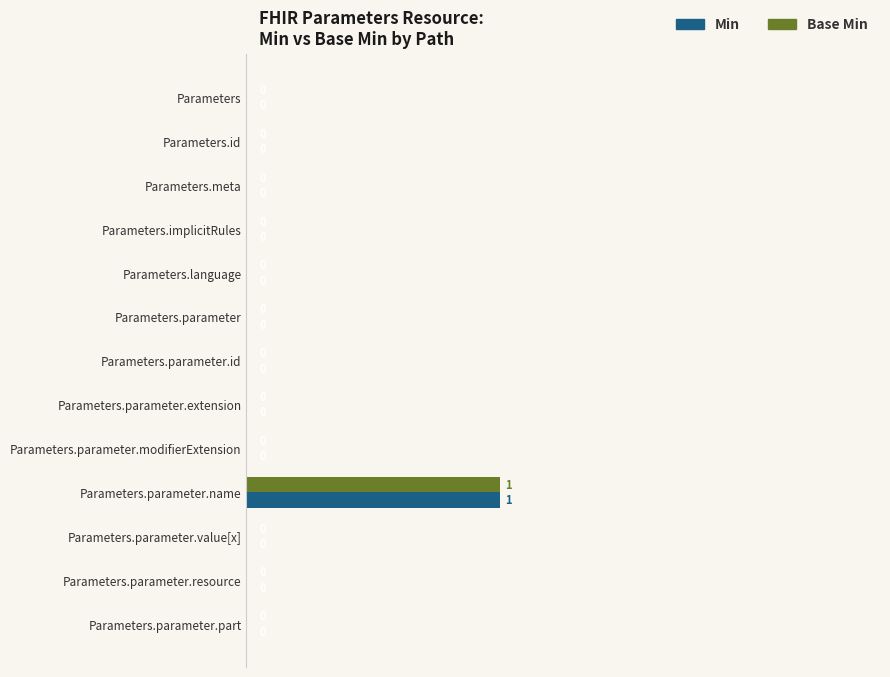

Is it true that Base Min equals 0 at Parameters.implicitRules?

True